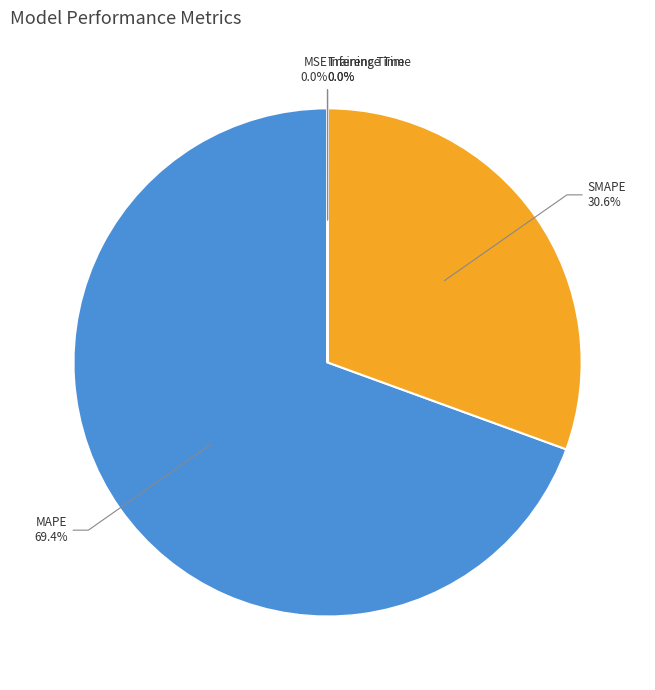

Is there a majority slice in this chart?

Yes